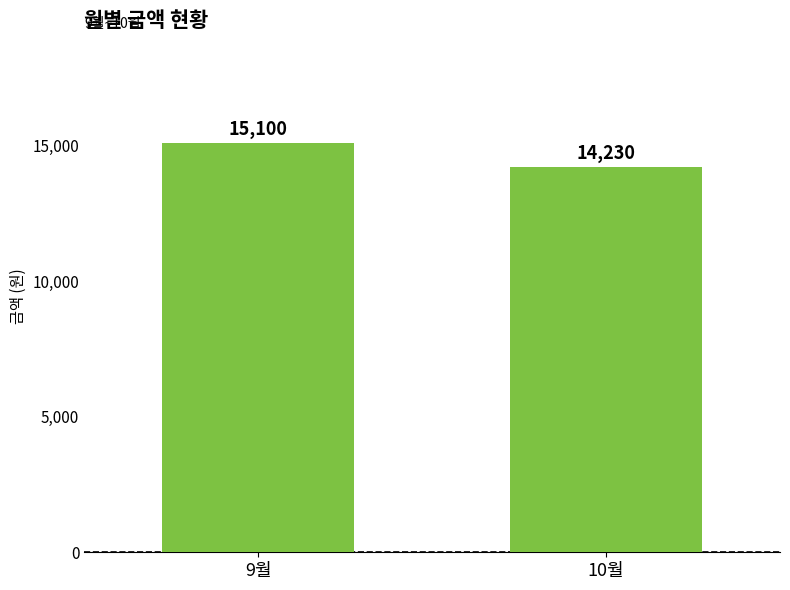

List the labels in order of value, smallest first.

10월, 9월